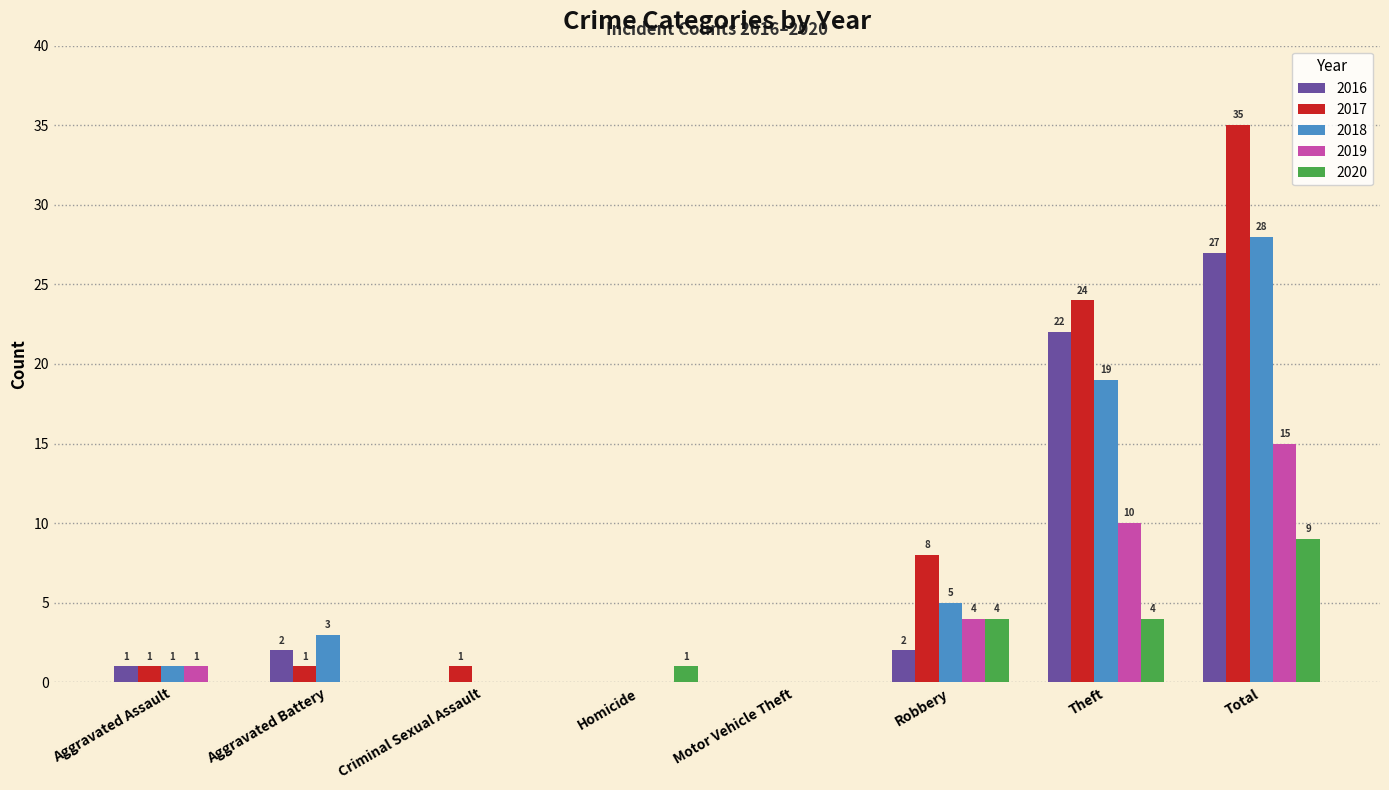

The 2019 series shows 0 at Homicide. True or false?

True